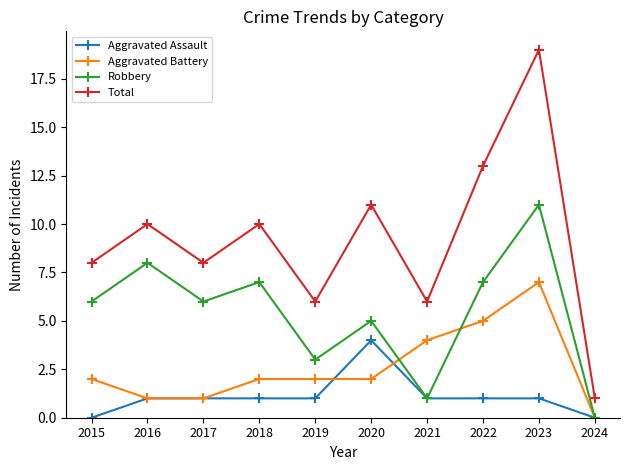

True or false: Total and Robbery cross at least once.

False